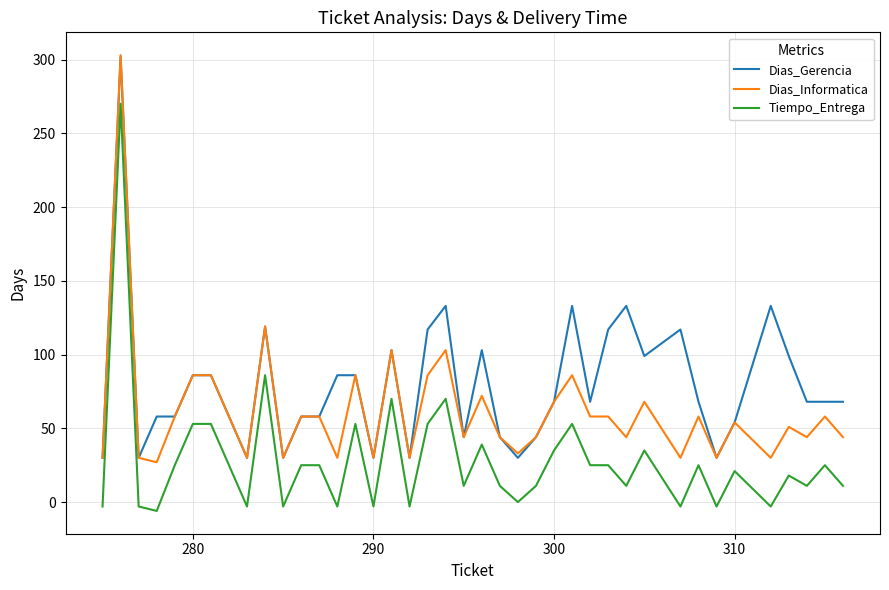

True or false: Dias_Informatica and Tiempo_Entrega intersect in this chart.

False